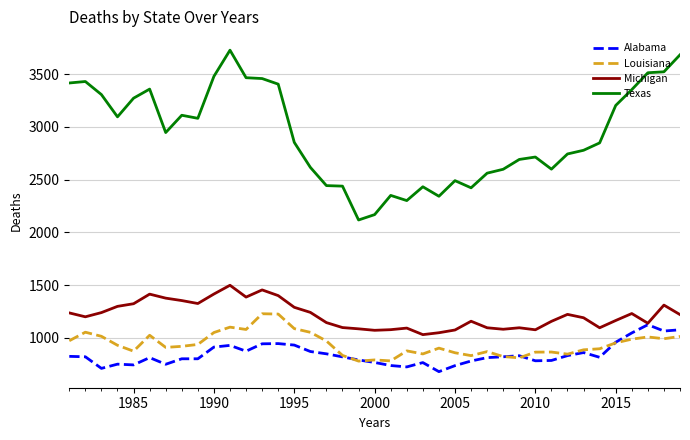

True or false: Louisiana and Texas cross at least once.

False